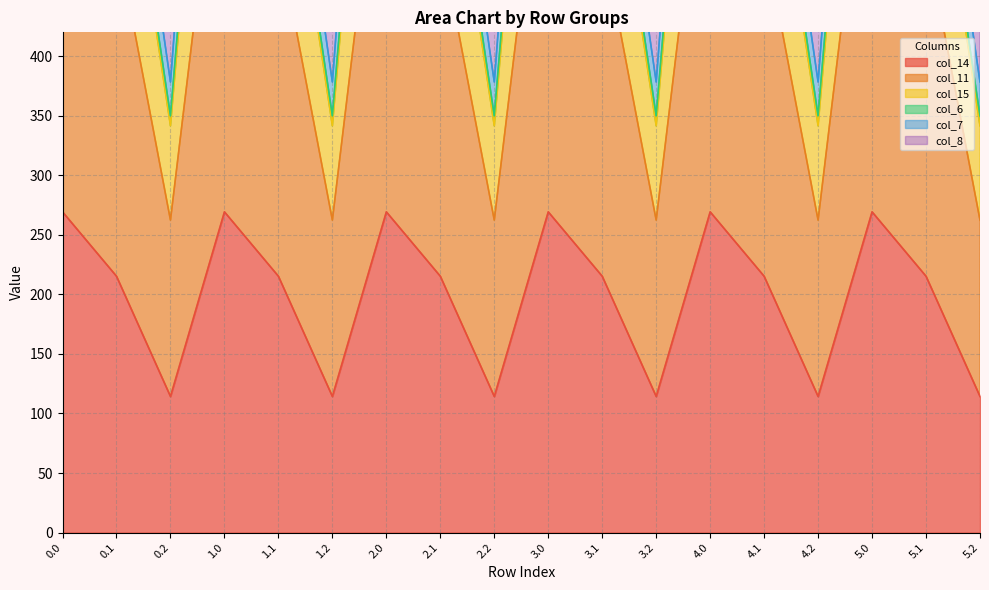

Where is the first local minimum for col_14?

0.2